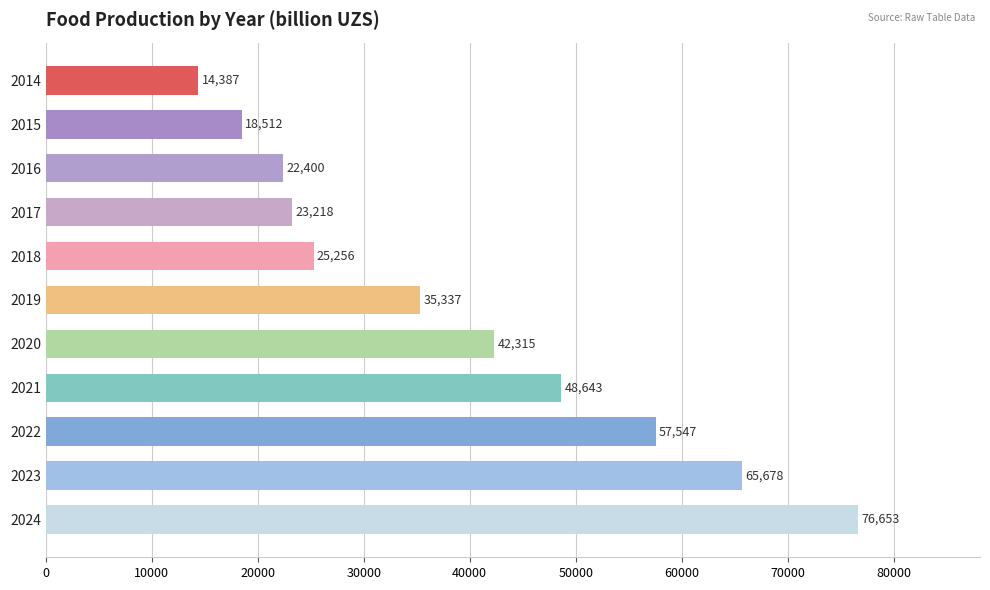

The chart shows a value of 110507.9 at 2024. True or false?

False